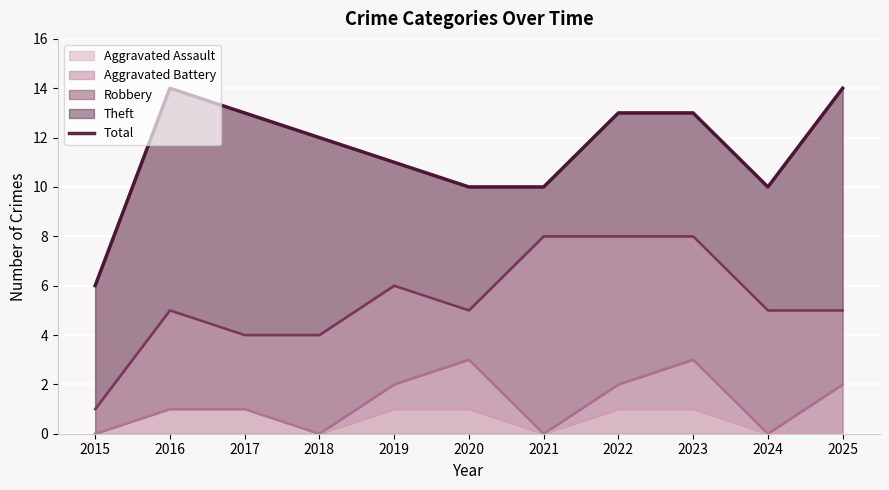

Which category has the highest value across all series?

2016